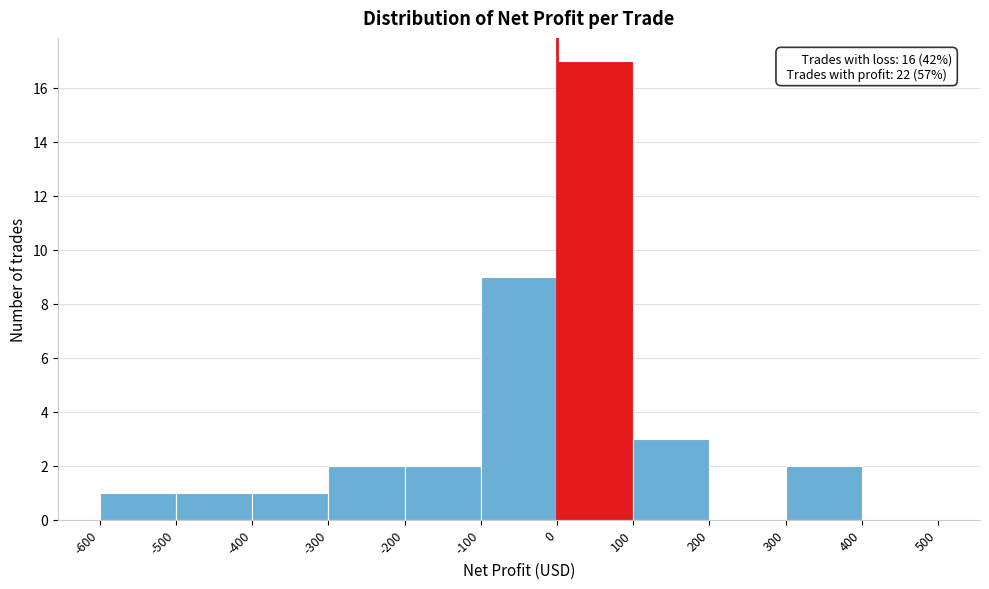

Which range on the x-axis has the tallest bar?

0 to 100